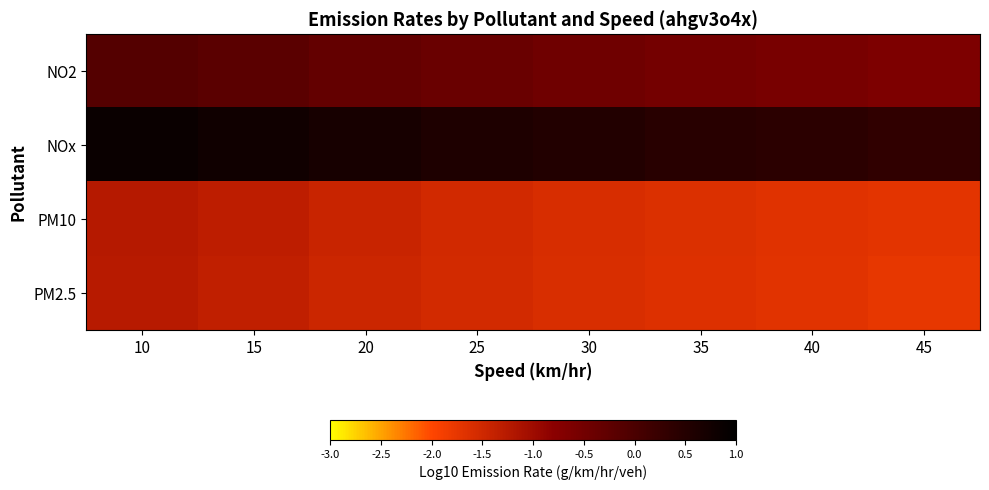

Between 30 and 15, which is larger?

15